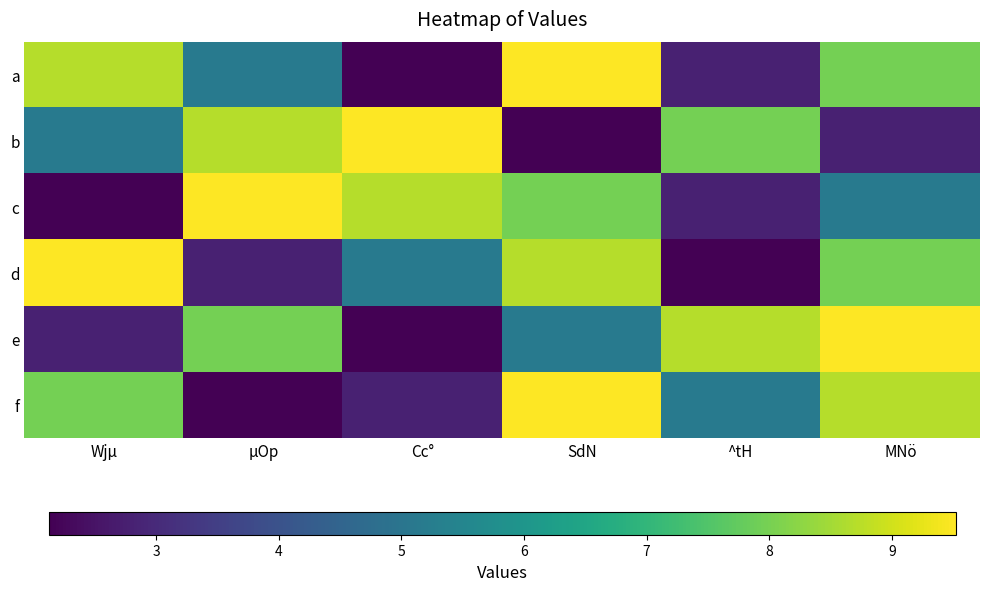

Reading left to right, transcribe all the data shown in this chart.

a: Wjµ=8.7	µOp=5.2	Cc°=2.1	SdN=9.5	^tH=2.8	MNö=8.0
b: Wjµ=5.2	µOp=8.7	Cc°=9.5	SdN=2.1	^tH=8.0	MNö=2.8
c: Wjµ=2.1	µOp=9.5	Cc°=8.7	SdN=8.0	^tH=2.8	MNö=5.2
d: Wjµ=9.5	µOp=2.8	Cc°=5.2	SdN=8.7	^tH=2.1	MNö=8.0
e: Wjµ=2.8	µOp=8.0	Cc°=2.1	SdN=5.2	^tH=8.7	MNö=9.5
f: Wjµ=8.0	µOp=2.1	Cc°=2.8	SdN=9.5	^tH=5.2	MNö=8.7